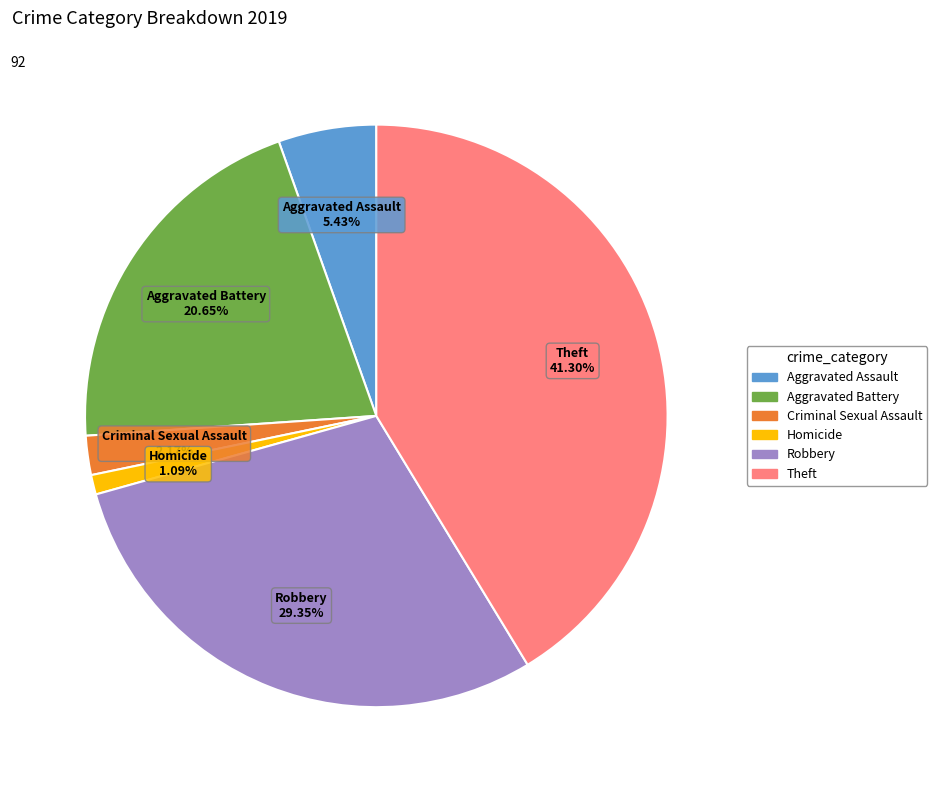

Between Aggravated Assault and Theft, which is larger?

Theft